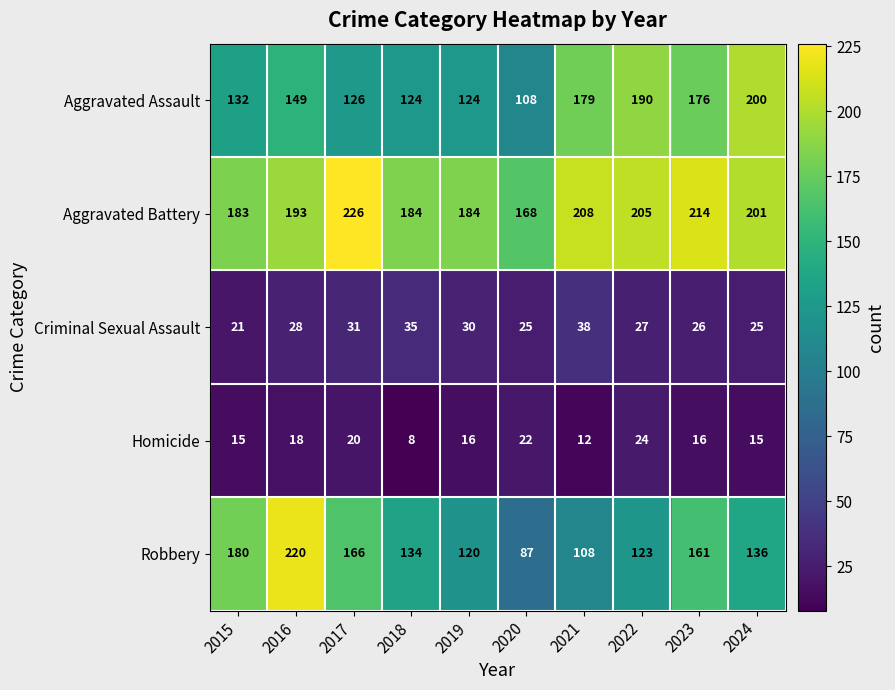

How many data points does each series have?

10